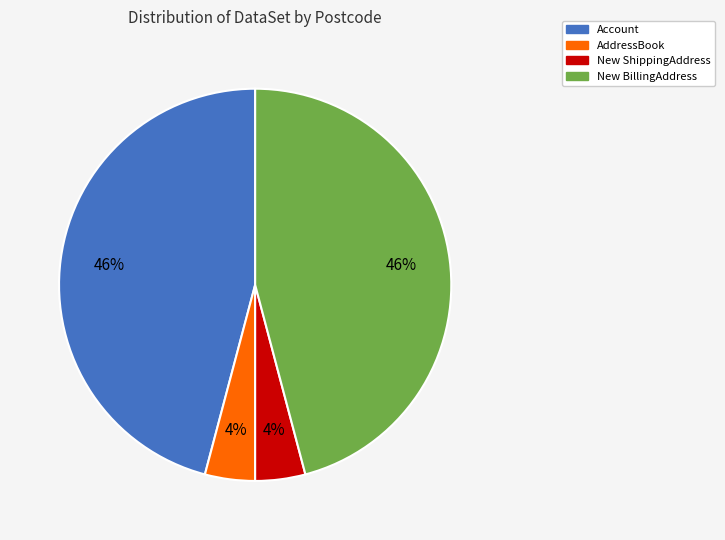

Does any single category account for the majority?

No